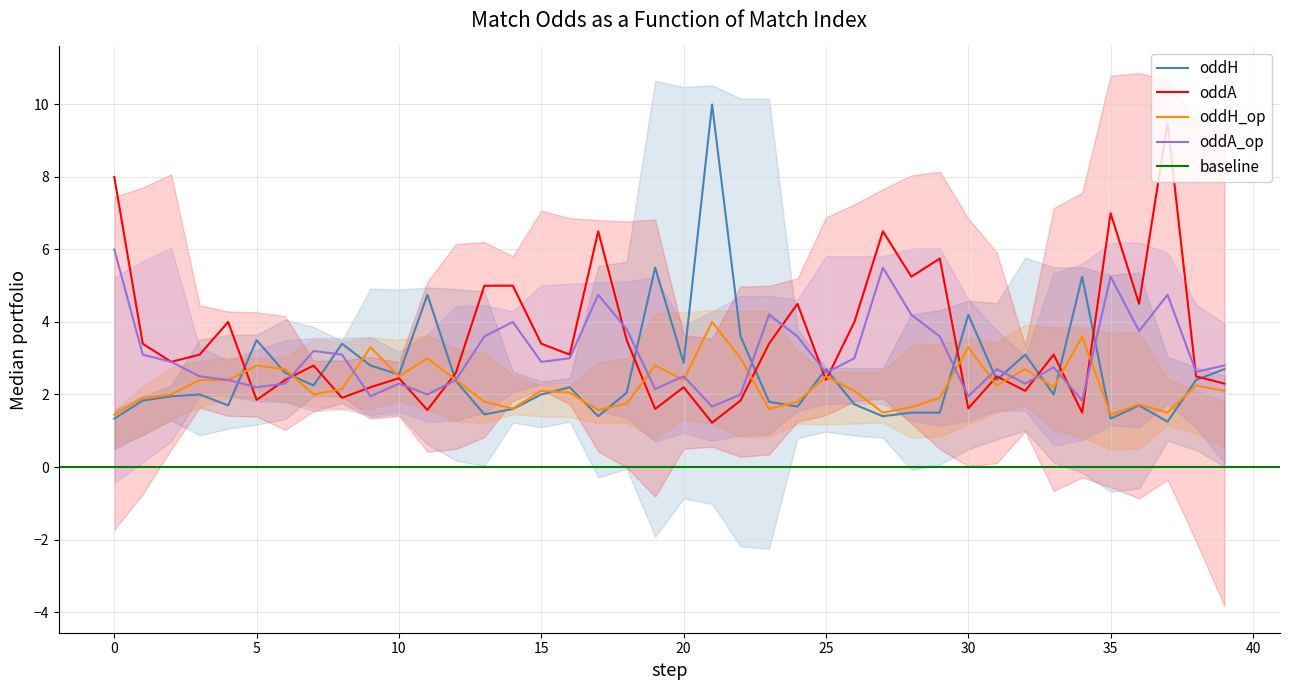

Reading left to right, list all the values displayed in this chart.

oddH: 0=1.3	1=1.8	2=1.9	3=2.0	4=1.7	5=3.5	6=2.6	7=2.2	8=3.4	9=2.8	10=2.5	11=4.8	12=2.4	13=1.4	14=1.6	15=2.0	16=2.2	17=1.4	18=2.0	19=5.5	20=2.9	21=10.0	22=3.6	23=1.8	24=1.7	25=2.7	26=1.7	27=1.4	28=1.5	29=1.5	30=4.2	31=2.4	32=3.1	33=2.0	34=5.2	35=1.3	36=1.7	37=1.2	38=2.4	39=2.7
oddA: 0=8.0	1=3.4	2=2.9	3=3.1	4=4.0	5=1.9	6=2.4	7=2.8	8=1.9	9=2.2	10=2.5	11=1.6	12=2.6	13=5.0	14=5.0	15=3.4	16=3.1	17=6.5	18=3.5	19=1.6	20=2.2	21=1.2	22=1.8	23=3.4	24=4.5	25=2.4	26=4.0	27=6.5	28=5.2	29=5.8	30=1.6	31=2.5	32=2.1	33=3.1	34=1.5	35=7.0	36=4.5	37=9.5	38=2.5	39=2.3
oddH_op: 0=1.4	1=1.9	2=2.0	3=2.4	4=2.4	5=2.8	6=2.7	7=2.0	8=2.1	9=3.3	10=2.5	11=3.0	12=2.4	13=1.8	14=1.6	15=2.1	16=2.0	17=1.6	18=1.8	19=2.8	20=2.4	21=4.0	22=3.0	23=1.6	24=1.8	25=2.5	26=2.1	27=1.5	28=1.6	29=1.9	30=3.3	31=2.2	32=2.7	33=2.2	34=3.6	35=1.4	36=1.7	37=1.5	38=2.2	39=2.1
oddA_op: 0=6.0	1=3.1	2=2.9	3=2.5	4=2.4	5=2.2	6=2.3	7=3.2	8=3.1	9=1.9	10=2.3	11=2.0	12=2.4	13=3.6	14=4.0	15=2.9	16=3.0	17=4.8	18=3.8	19=2.1	20=2.5	21=1.7	22=2.0	23=4.2	24=3.6	25=2.6	26=3.0	27=5.5	28=4.2	29=3.6	30=1.9	31=2.7	32=2.3	33=2.8	34=1.8	35=5.2	36=3.8	37=4.8	38=2.6	39=2.8